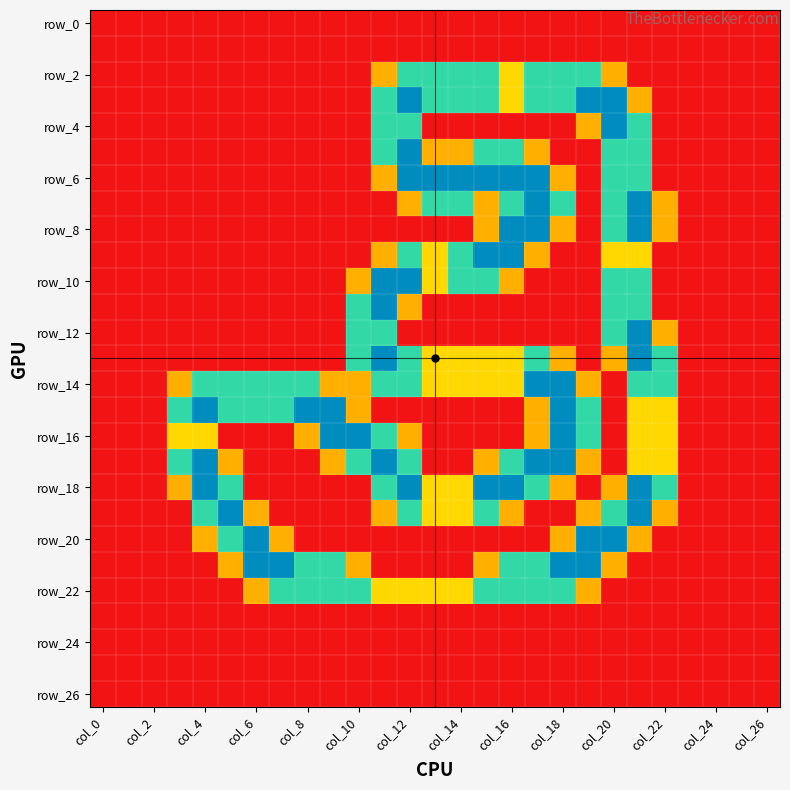

How many distinct data groups are displayed?

27